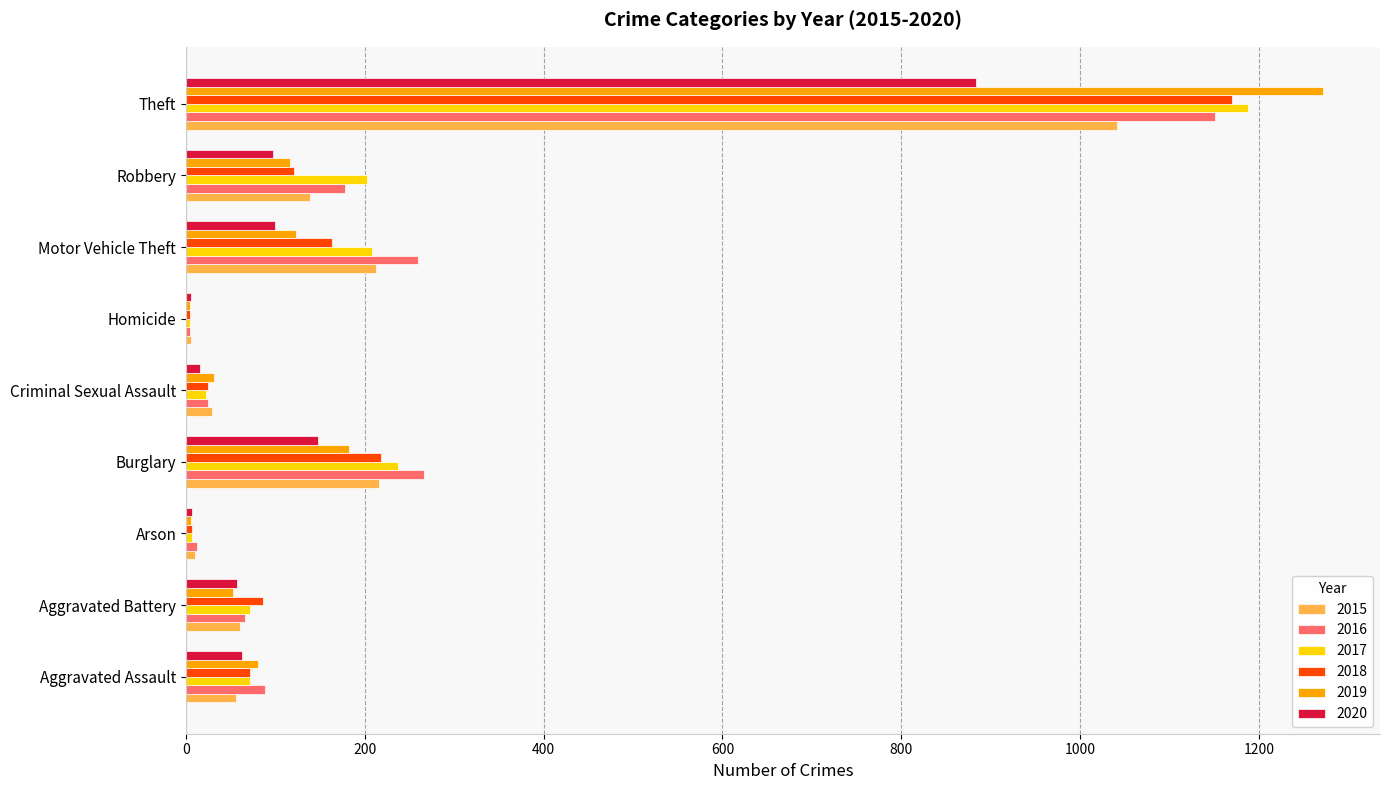

Is it true that 2018 equals 145 at Aggravated Battery?

False